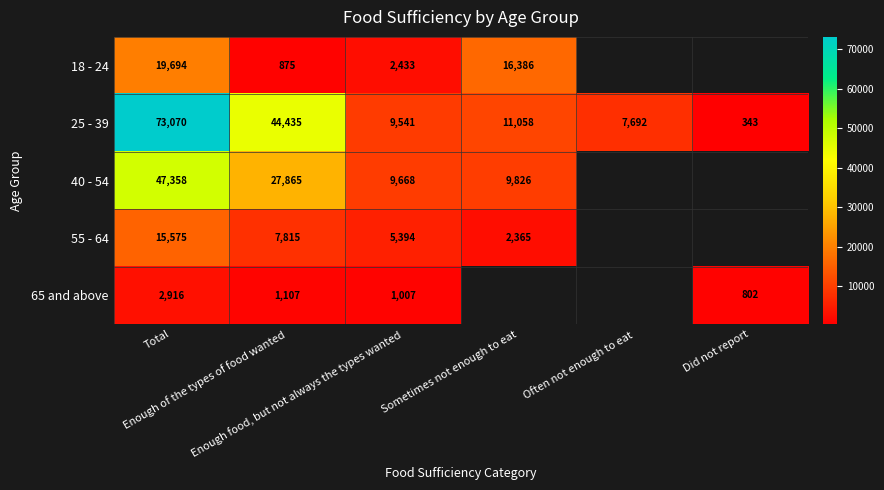

Which series changed the most between Enough food, but not always the types wanted and Sometimes not enough to eat?

18 - 24